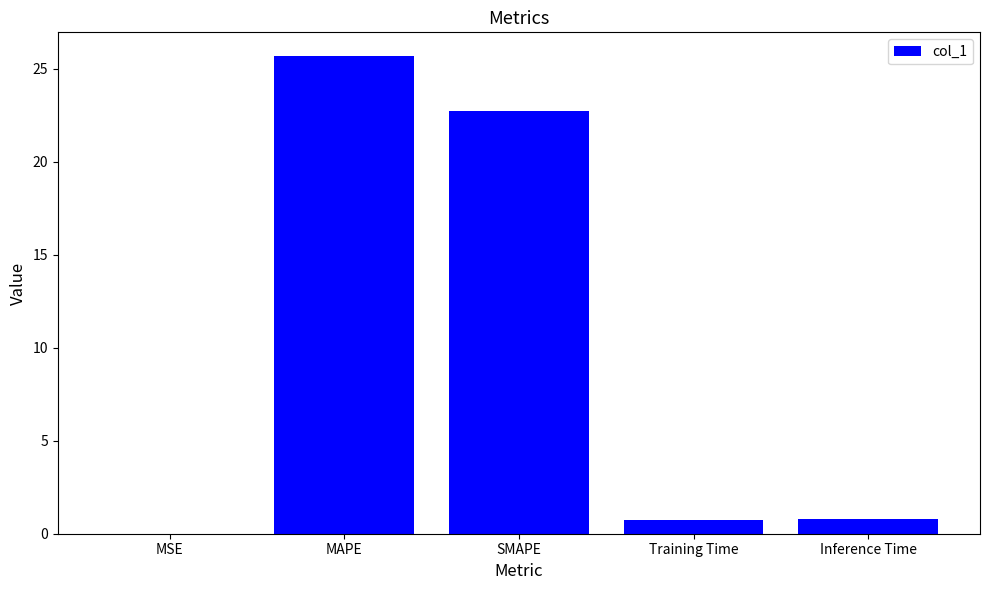

Are the bars grouped side by side (vs. stacked)?

No